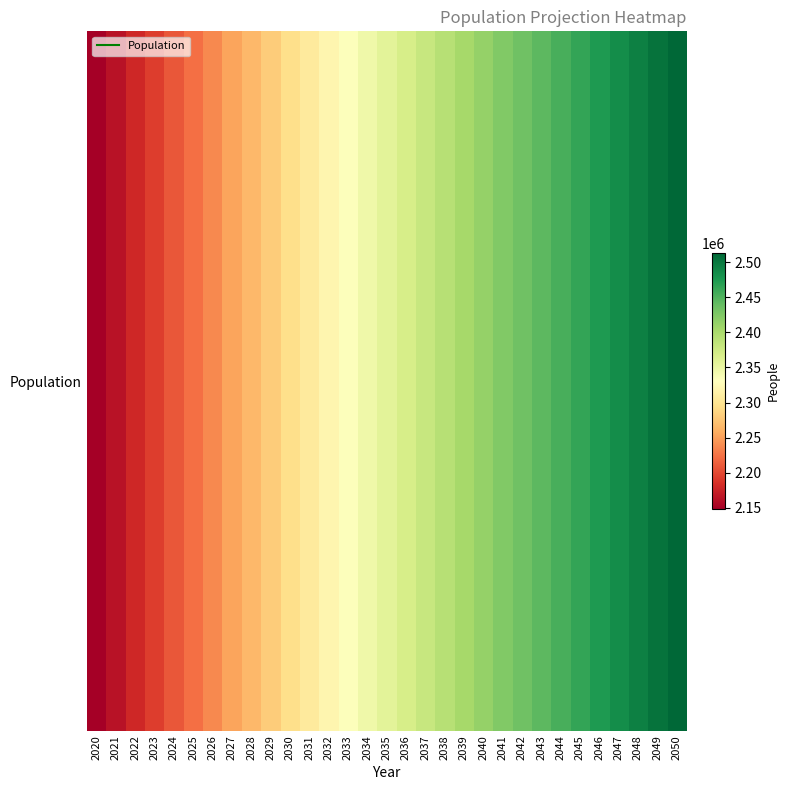

Which label corresponds to the smallest value in the chart?

2020